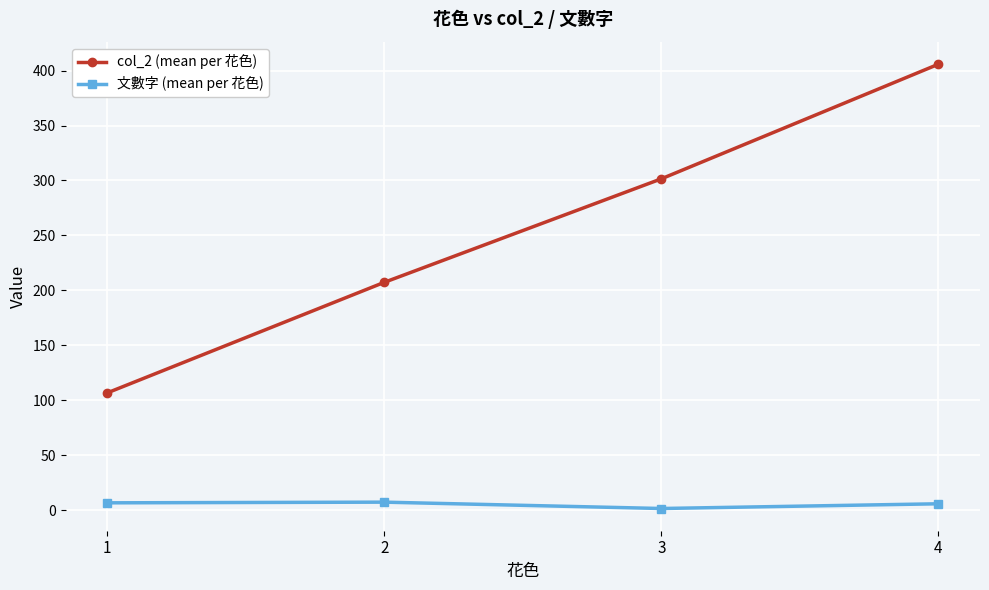

Which series has the largest total across all categories?

col_2 (mean per 花色)